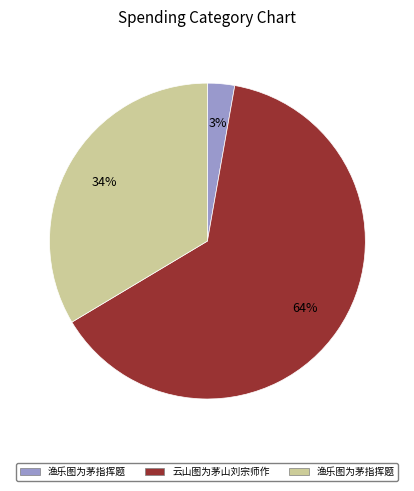

To the nearest percent, what is the average slice percentage?

33%